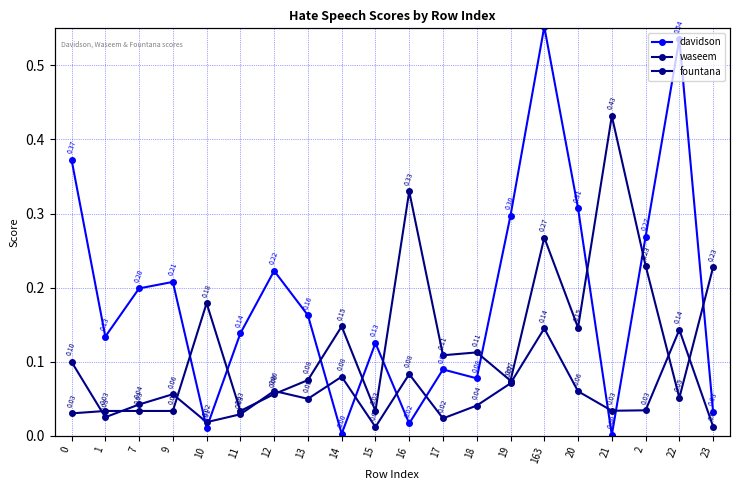

What is the label of the 14th point from the left?

19